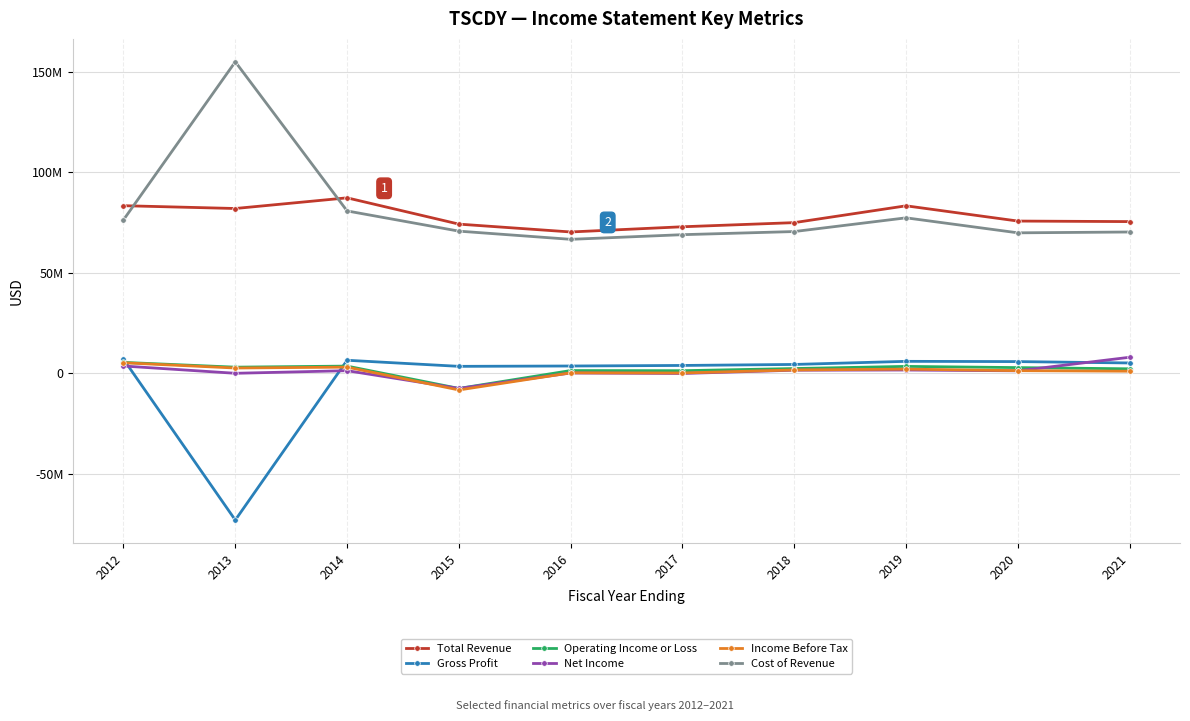

Rank the series by their maximum value, from highest to lowest.

Cost of Revenue, Total Revenue, Net Income, Gross Profit, Operating Income or Loss, Income Before Tax